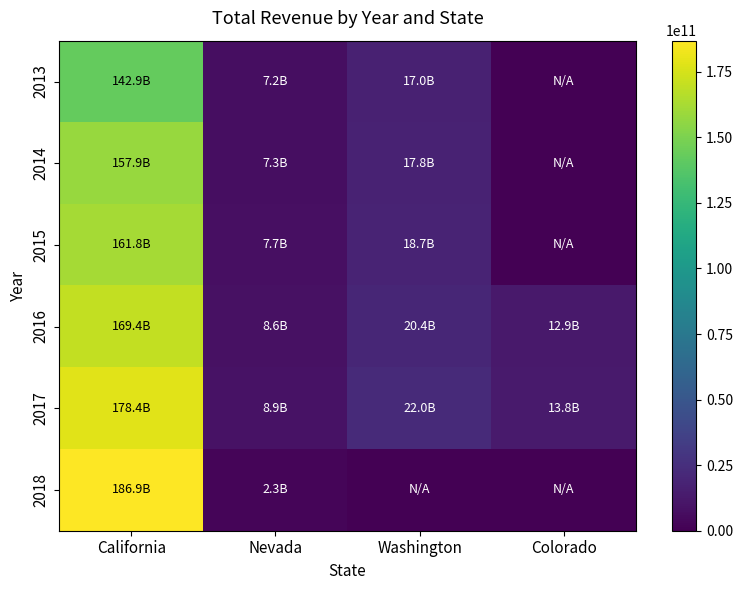

What is the spread (max minus min) of values at Nevada?

6589000000